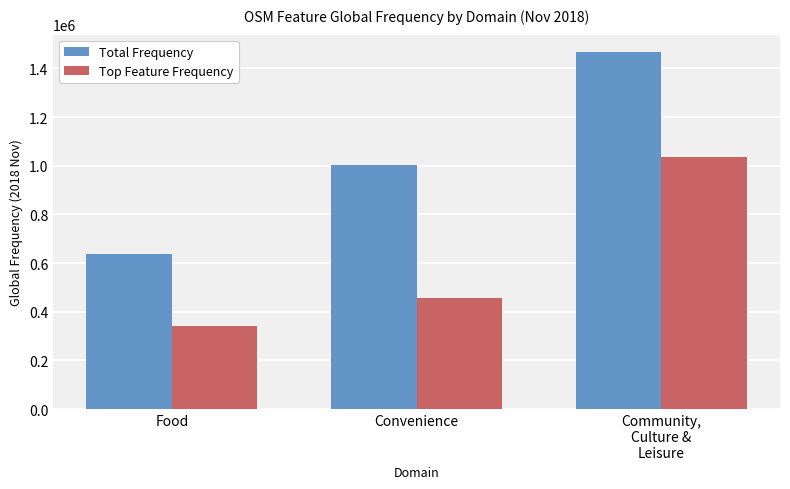

What is the average value of the Top Feature Frequency series?

612453